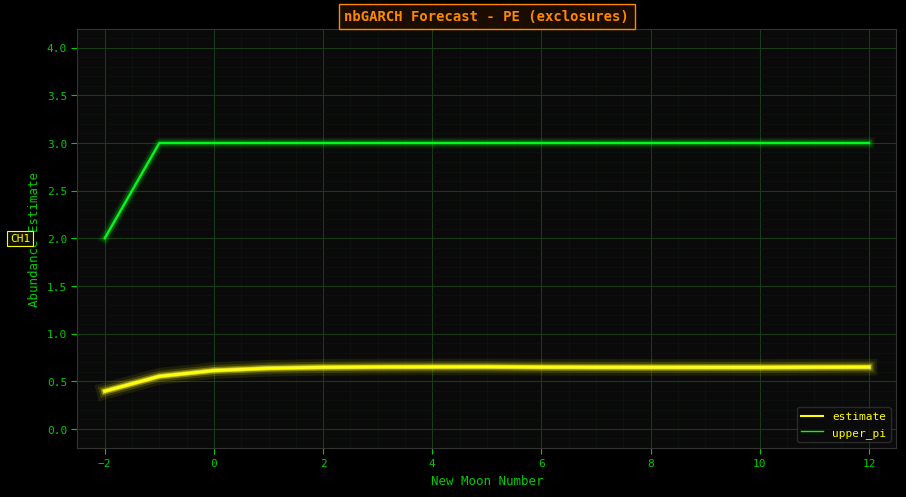

What is the minimum value for estimate?

0.4